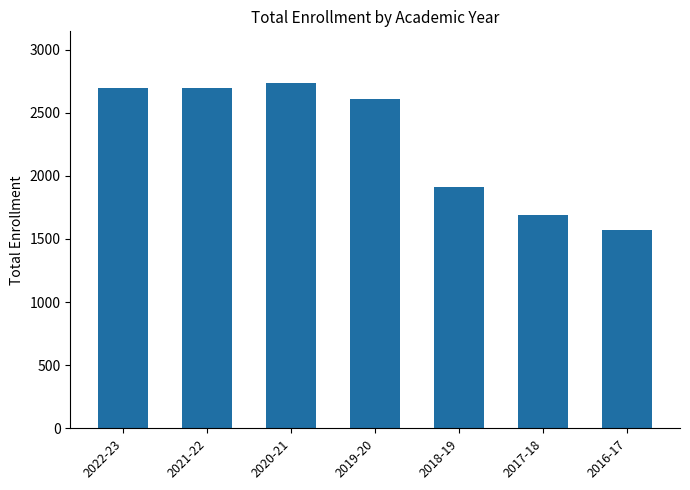

What value does the data have at 2020-21?

2734